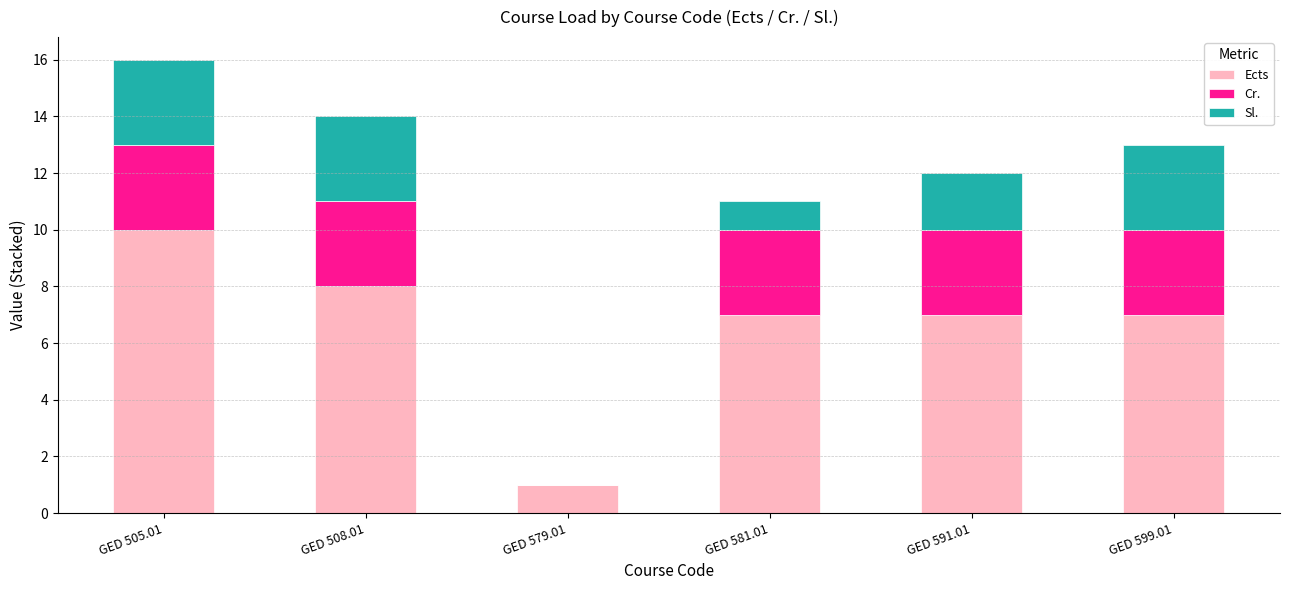

Is it true that Ects equals 9 at GED 581.01?

False